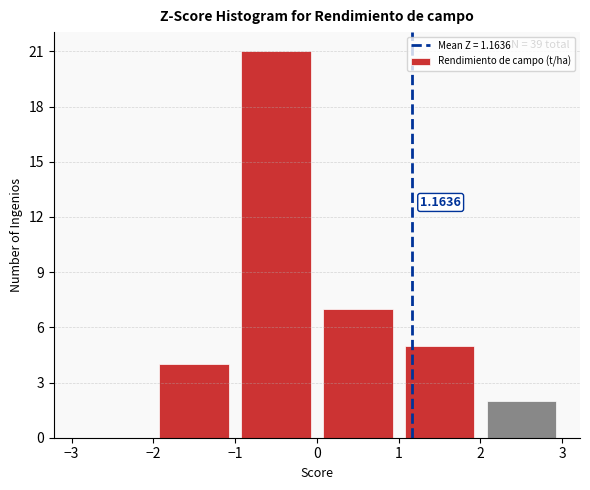

Over which range of the x-axis is the bar tallest?

-1 to 0